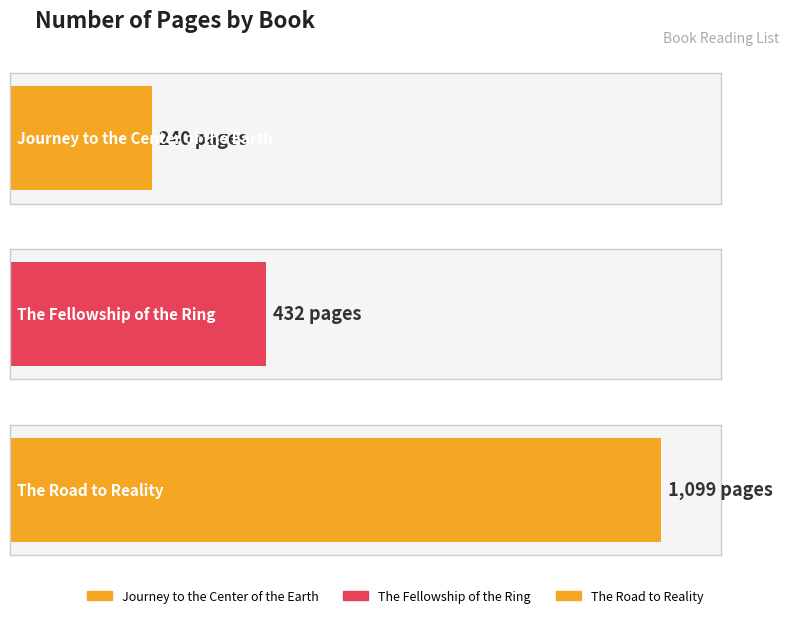

What position from the right is The Road to Reality?

1